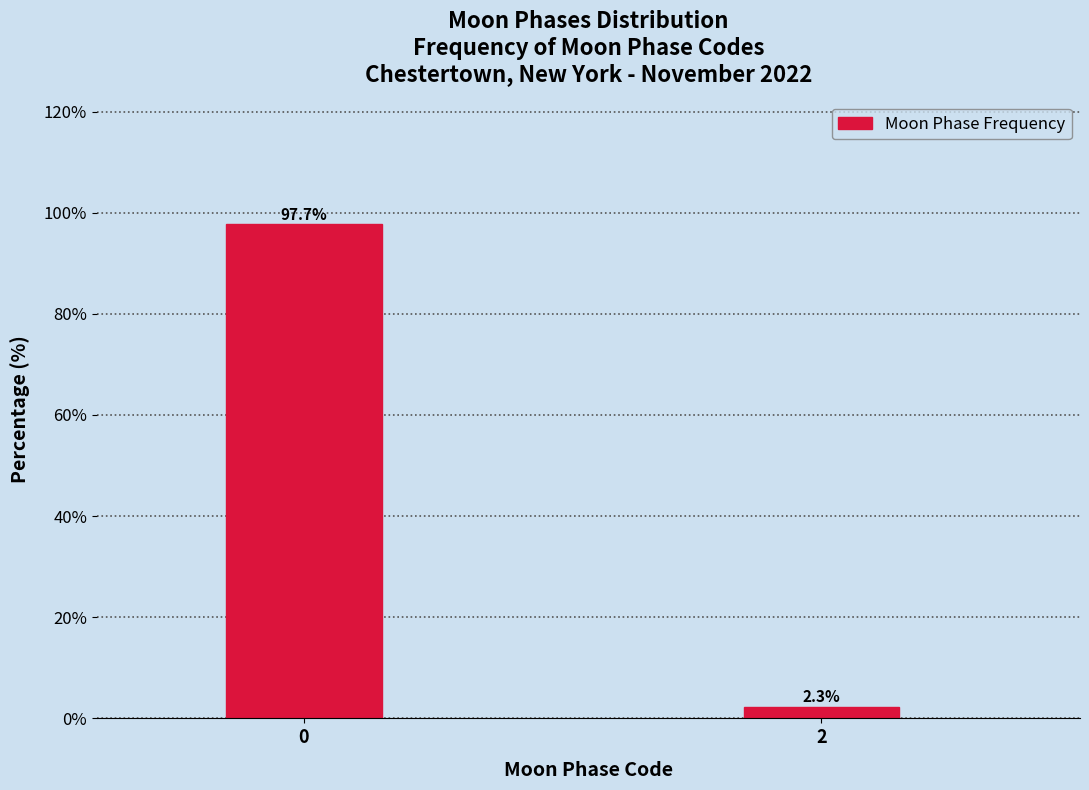

Reading right to left, transcribe all the data shown in this chart.

2=2.3	0=97.7